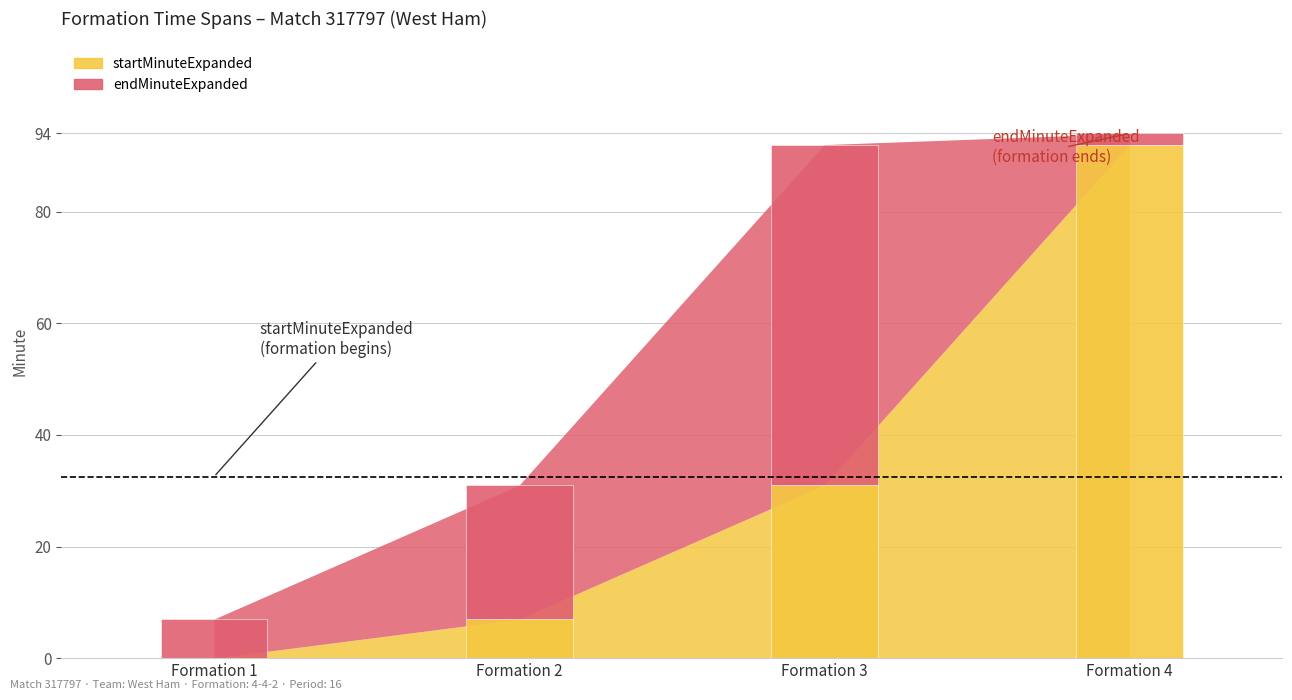

Rank the series at 2 from lowest to highest value.

startMinuteExpanded, endMinuteExpanded